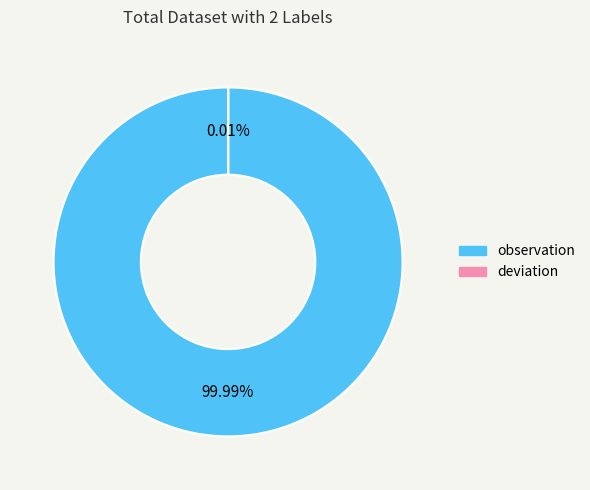

To the nearest percent, what is the combined percentage of deviation and observation?

100%